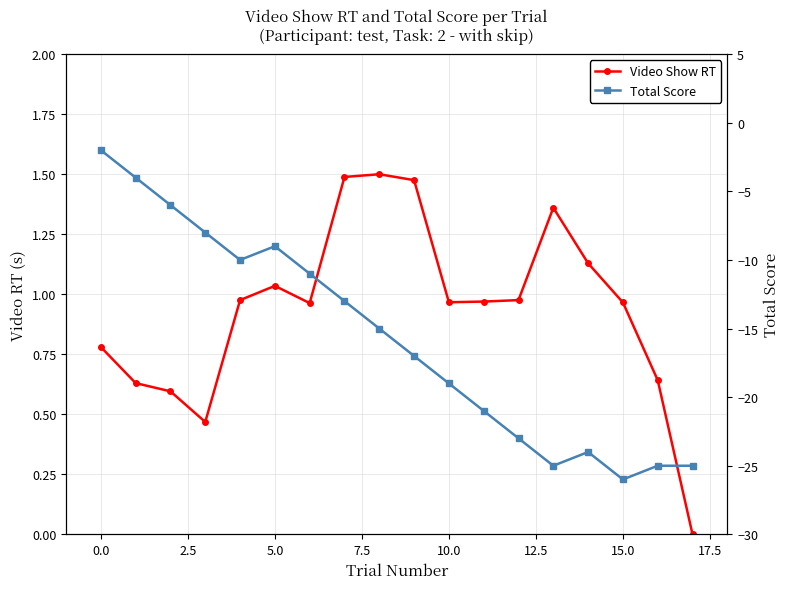

What is the difference between the maximum and second lowest values in the Video Show RT series?

1.0